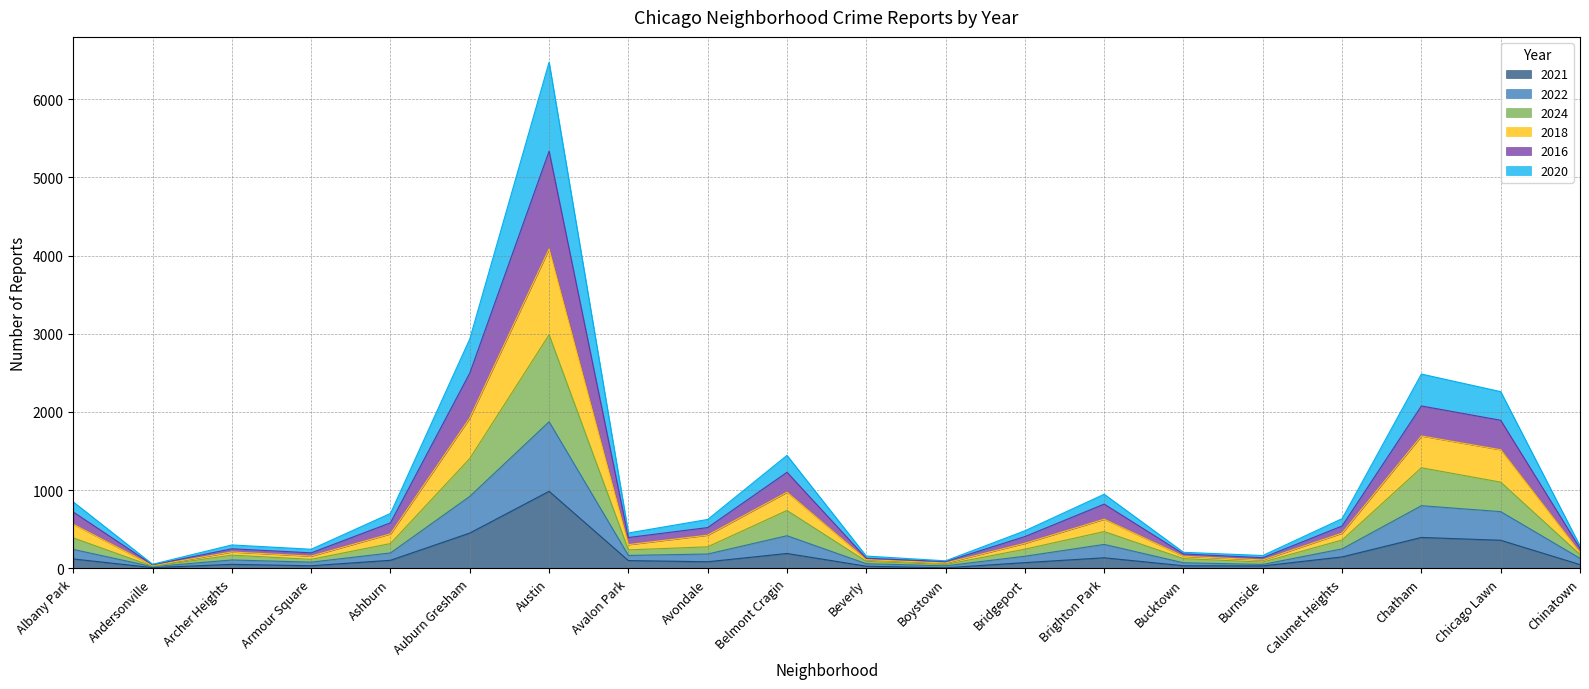

At which label does 2022 reach its minimum?

Andersonville